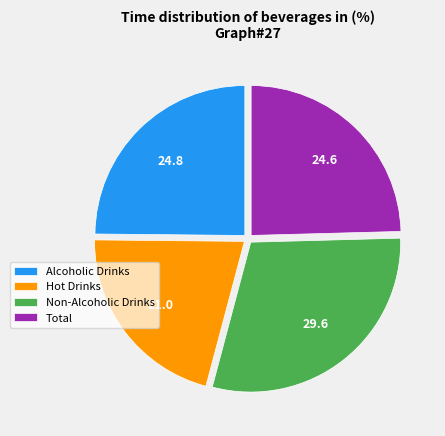

How many slices are in this pie chart?

4